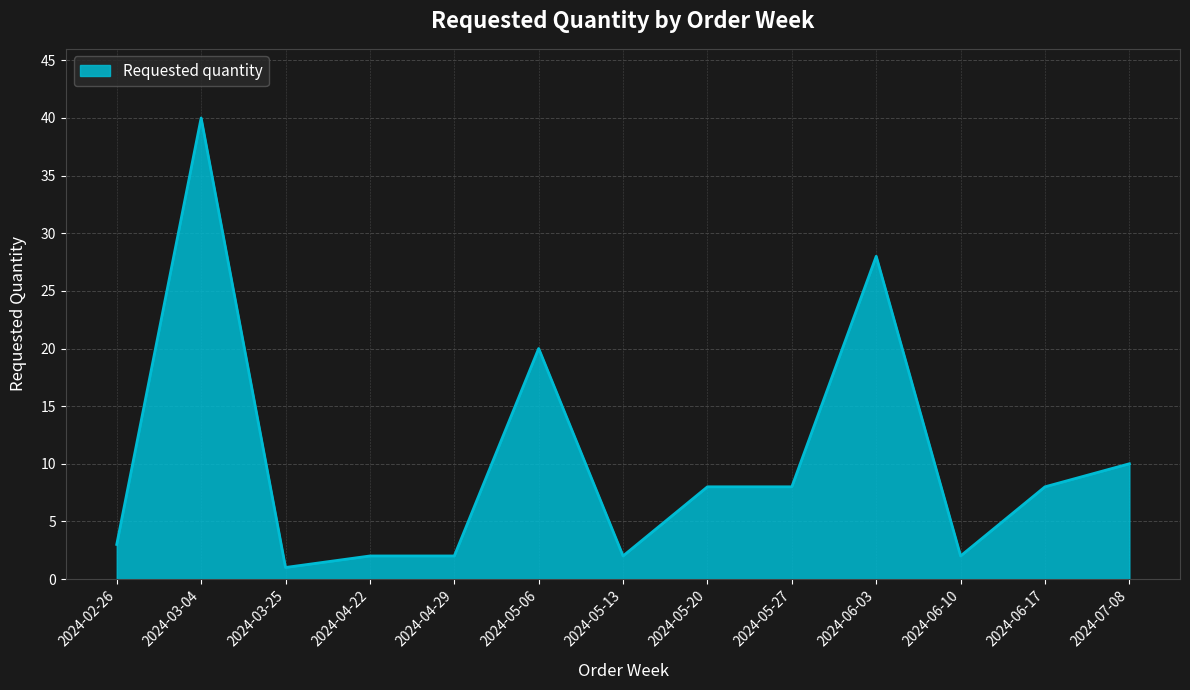

What is the change in value from 2024-02-26 to 2024-05-27?

+5